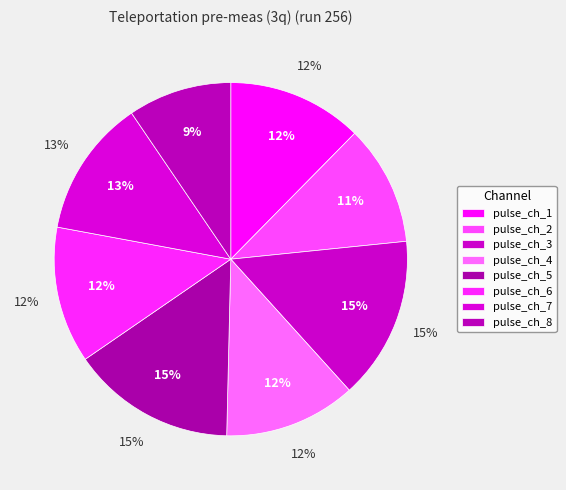

To the nearest percent, what percentage of the pie is pulse_channel_3?

15%